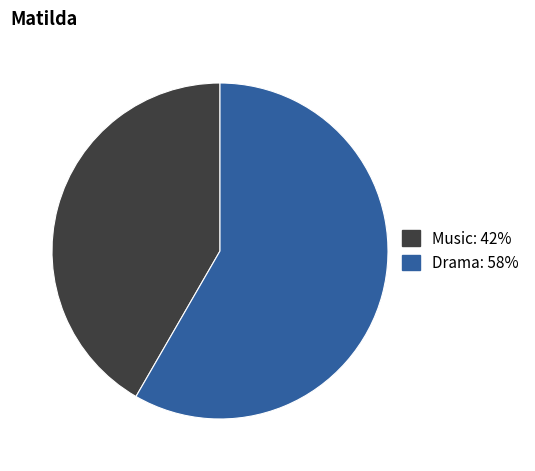

Does Drama represent more than half of the total?

Yes